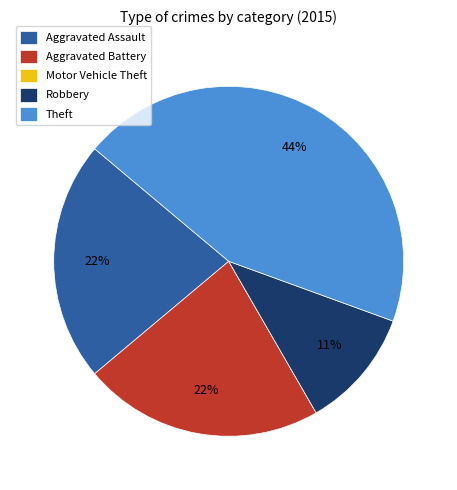

To the nearest percent, what portion does Aggravated Battery represent?

22%